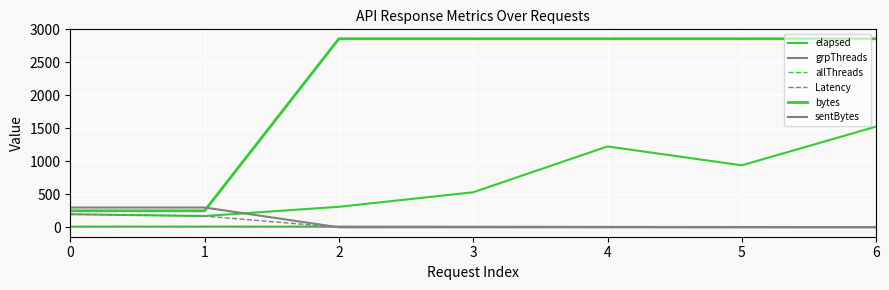

At which category is the sum across all series the highest?

6